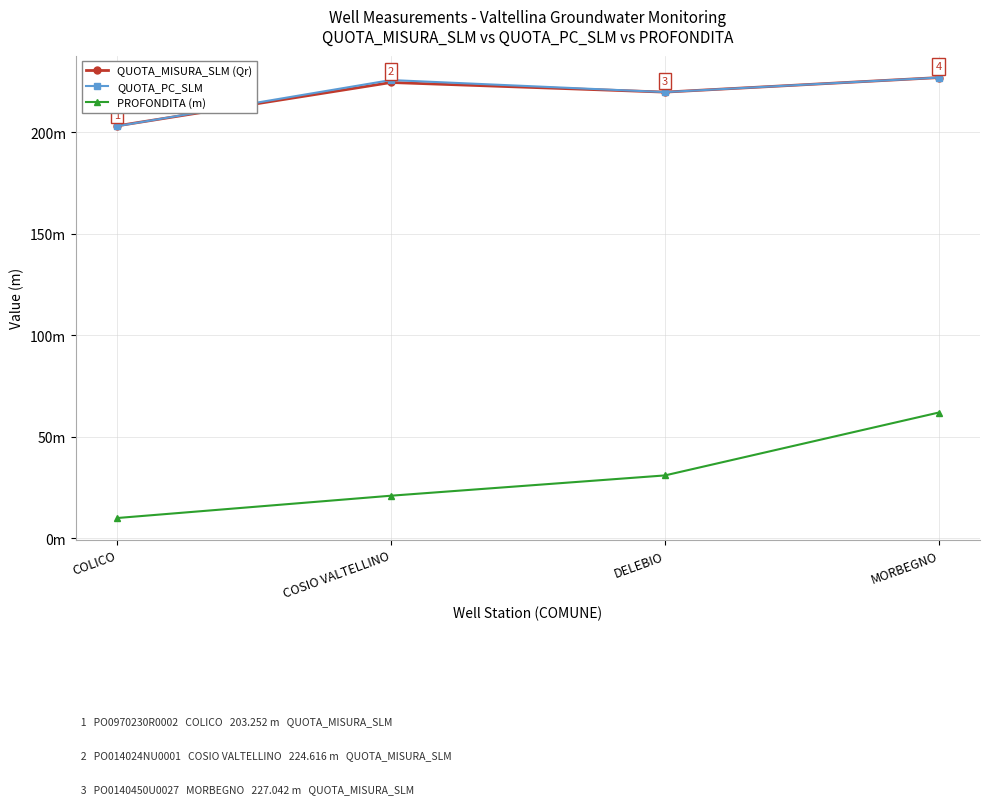

What is the difference between the maximum and minimum values in the PROFONDITA (m) series?

52.0